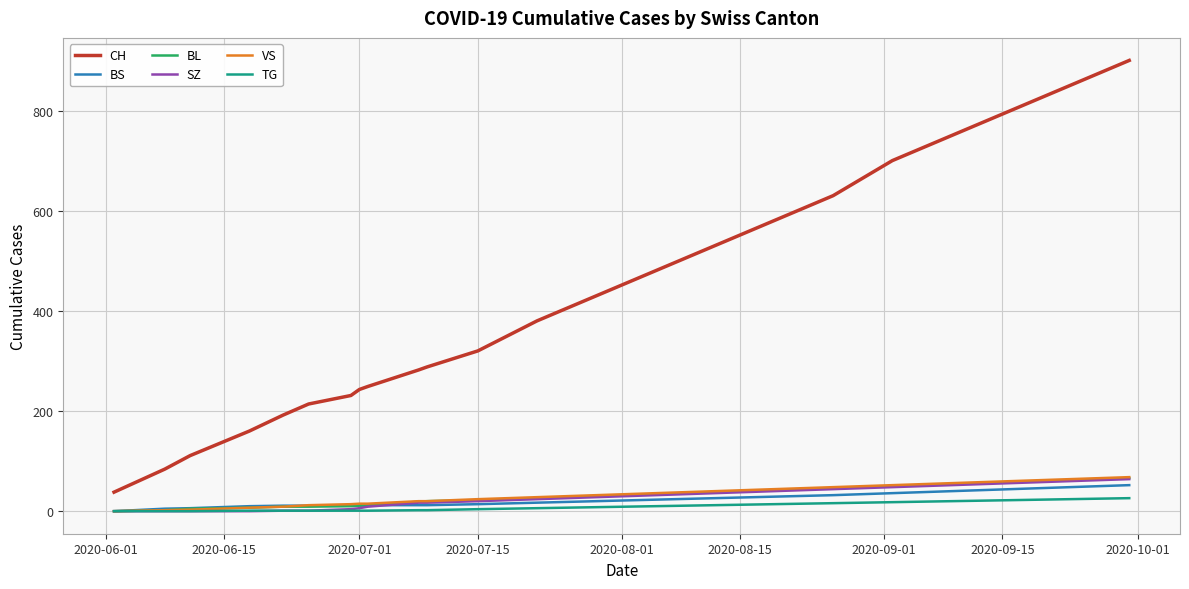

Which series has the largest total across all categories?

CH